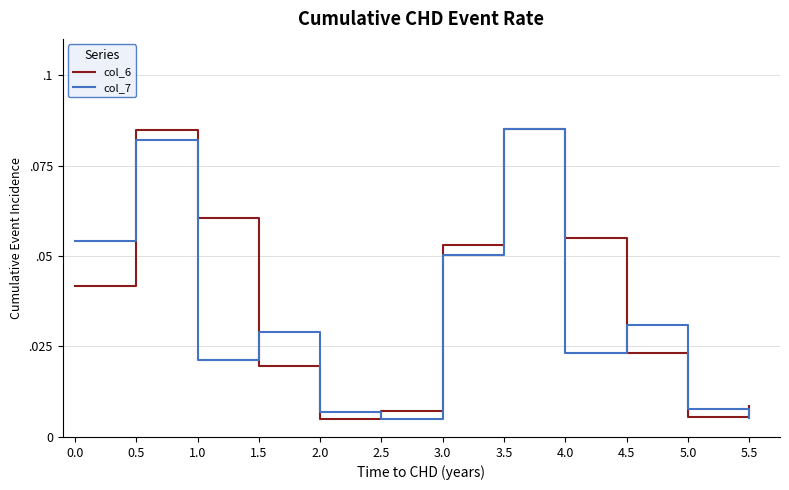

What is the label of the 3rd point from the left?

1.0